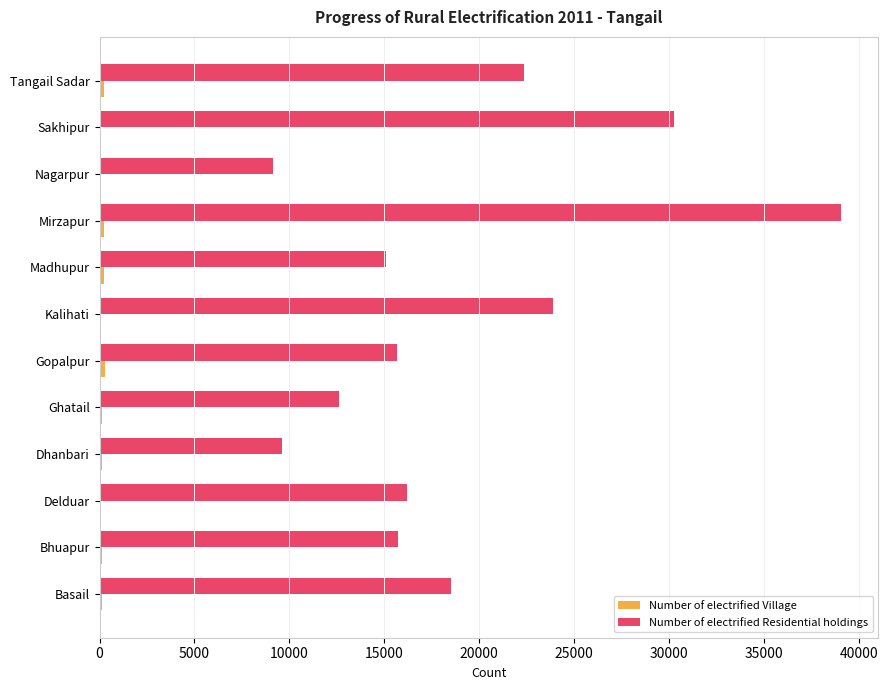

At which category is the sum across all series the highest?

Mirzapur